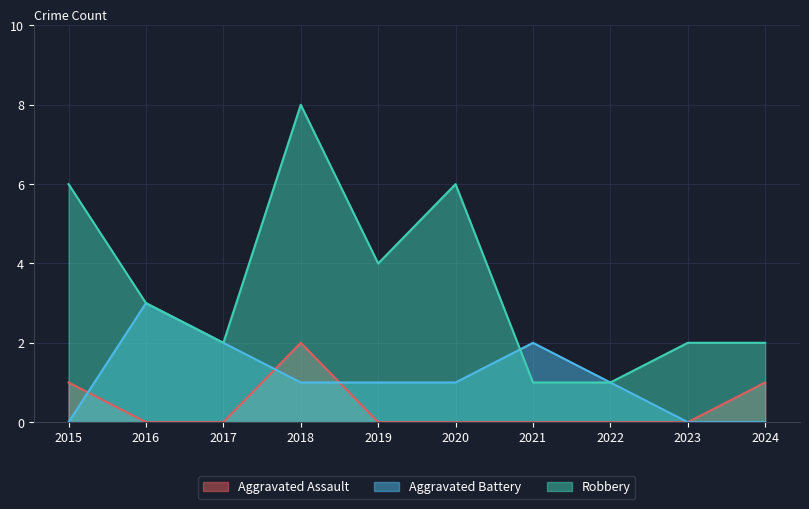

How many interior local valleys does the Robbery series have?

2